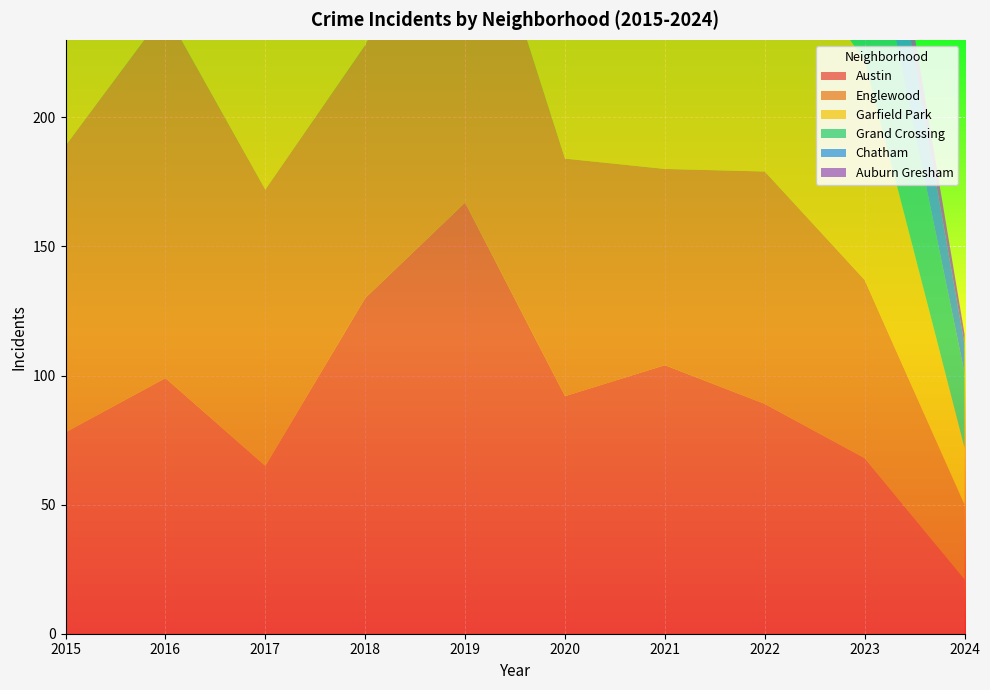

Reading left to right, extract all data points from this chart.

Austin: 2015=78	2016=99	2017=65	2018=130	2019=167	2020=92	2021=104	2022=89	2023=68	2024=21
Englewood: 2015=111	2016=142	2017=107	2018=98	2019=138	2020=92	2021=76	2022=90	2023=69	2024=29
Garfield Park: 2015=73	2016=103	2017=101	2018=178	2019=204	2020=100	2021=79	2022=98	2023=85	2024=22
Grand Crossing: 2015=77	2016=106	2017=82	2018=88	2019=91	2020=47	2021=66	2022=77	2023=67	2024=29
Chatham: 2015=51	2016=57	2017=62	2018=48	2019=60	2020=40	2021=31	2022=44	2023=42	2024=11
Auburn Gresham: 2015=56	2016=28	2017=23	2018=33	2019=29	2020=30	2021=15	2022=23	2023=16	2024=4